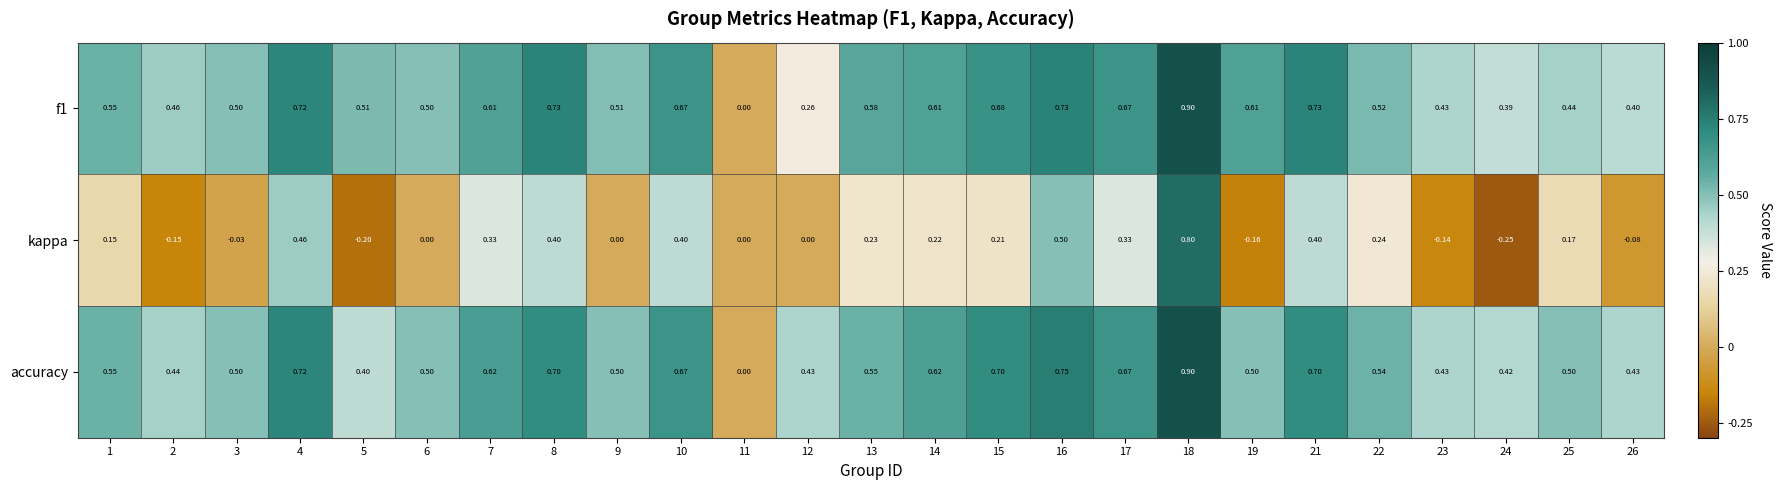

Is the value of kappa at 12 greater than the value of f1 at 6?

No